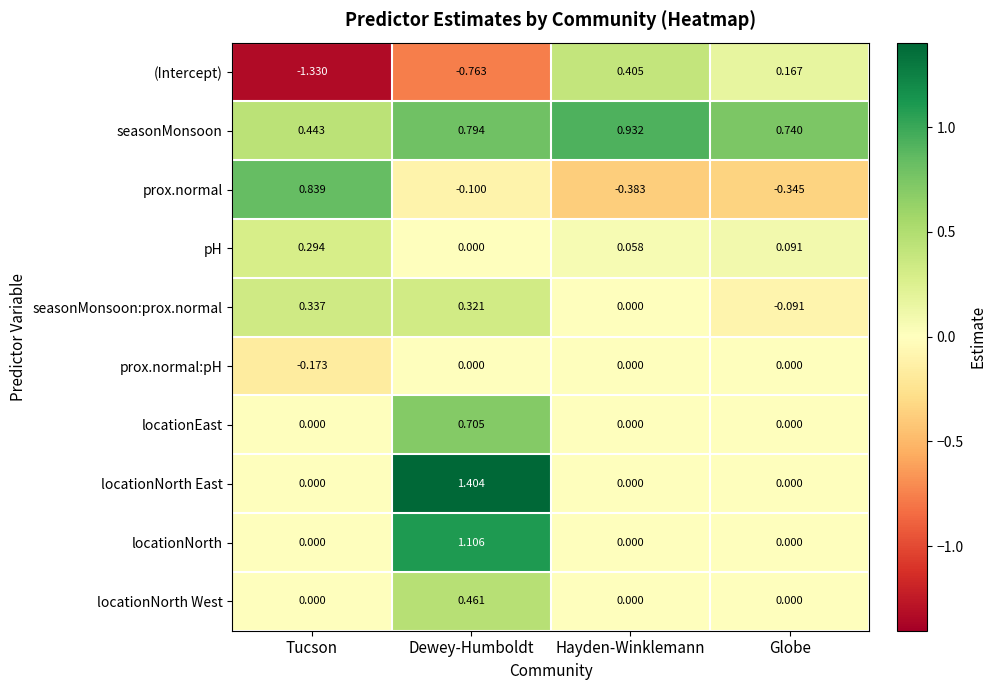

Between Tucson and Dewey-Humboldt, which series saw the biggest shift?

locationNorth East